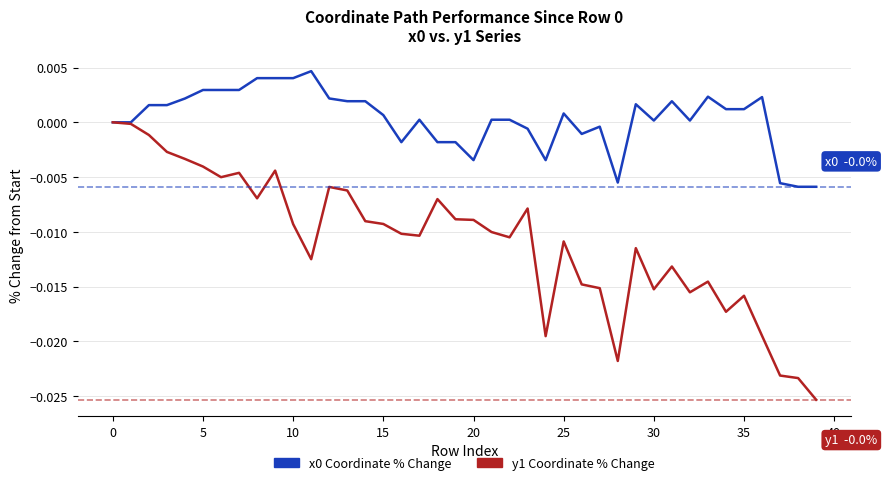

Is this an area chart (filled region under the line)?

No